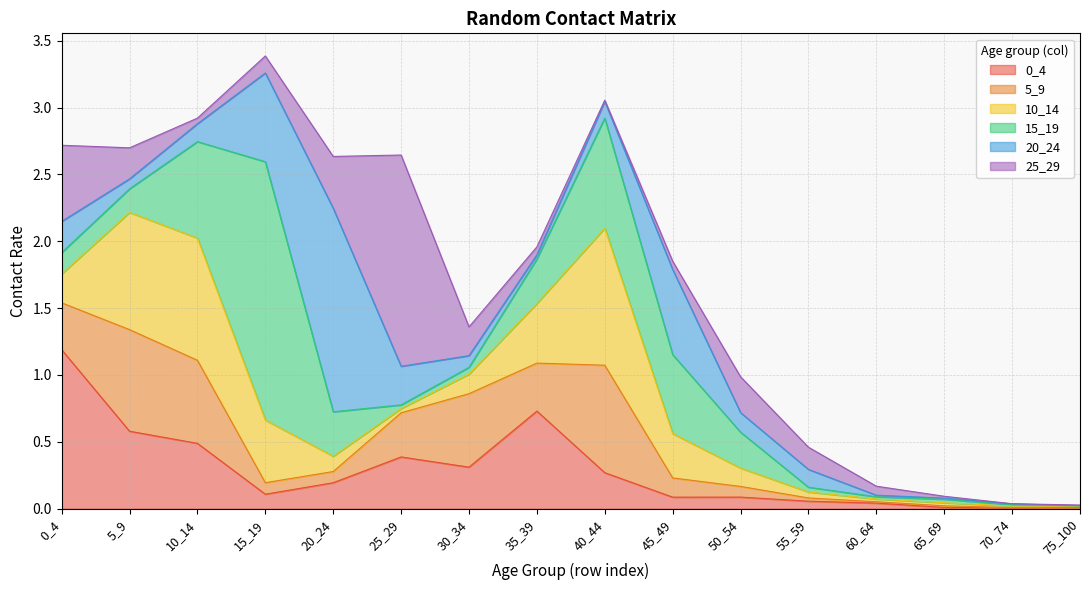

What is the spread (max minus min) of values at 45_49?

0.6